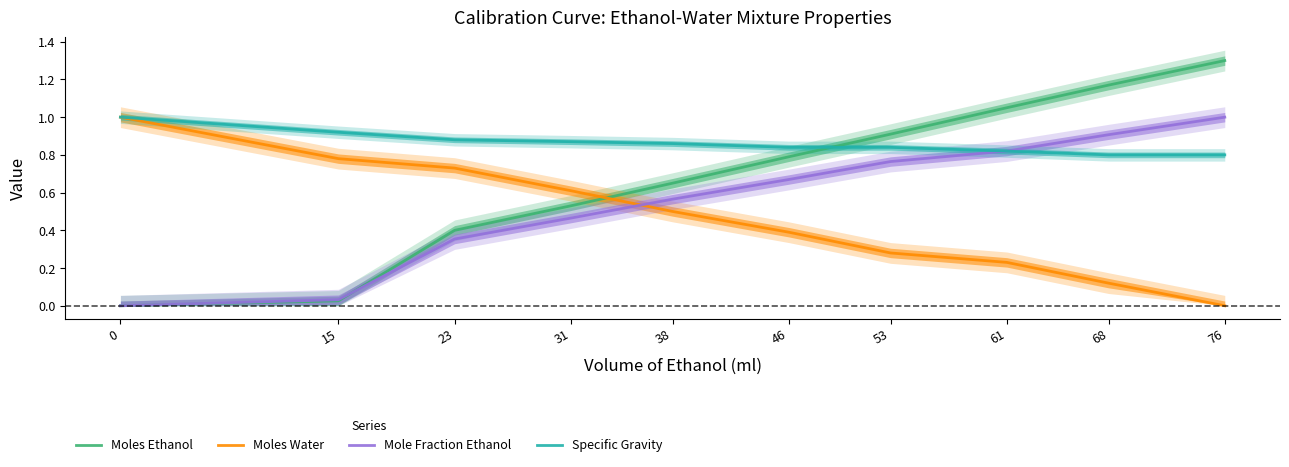

What is the difference between the second highest and minimum values in the Moles Ethanol series?

1.2